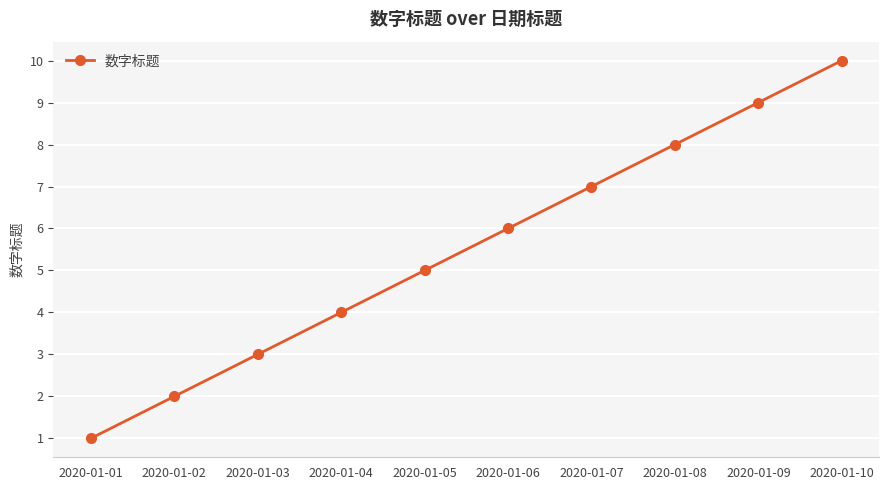

The chart shows a value of 2 at 2020-01-02. True or false?

True